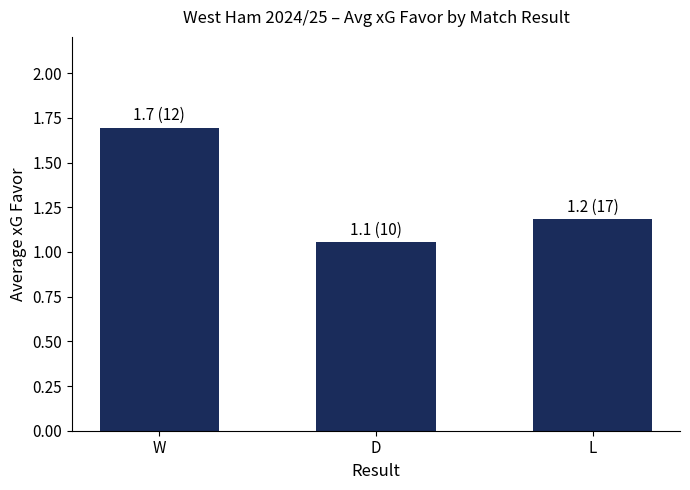

List the labels in order of value, largest first.

W, L, D